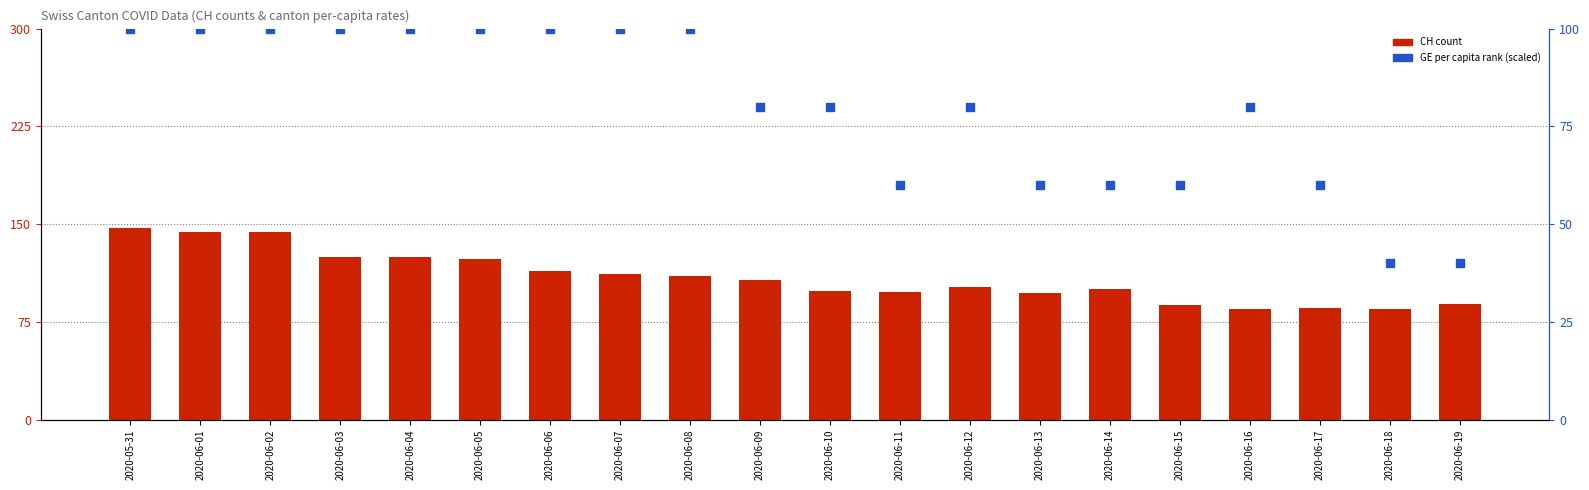

At which category is the sum across all series the highest?

2020-05-31